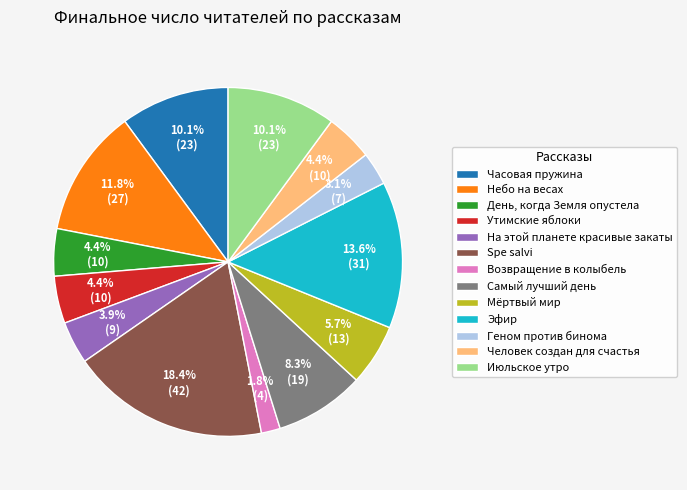

The Небо на весах slice represents 1% of the pie. True or false?

False